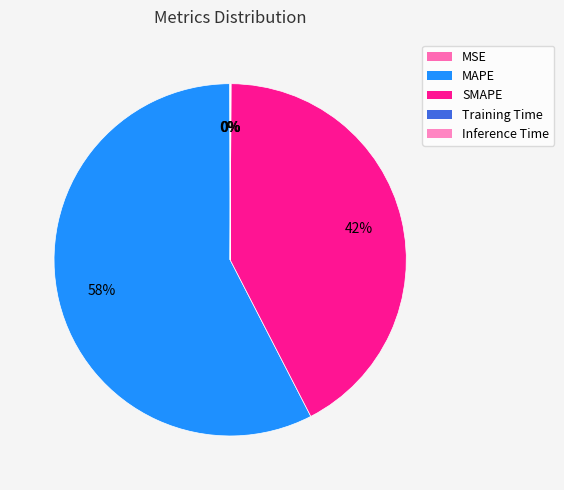

The Inference Time slice represents 13% of the pie. True or false?

False